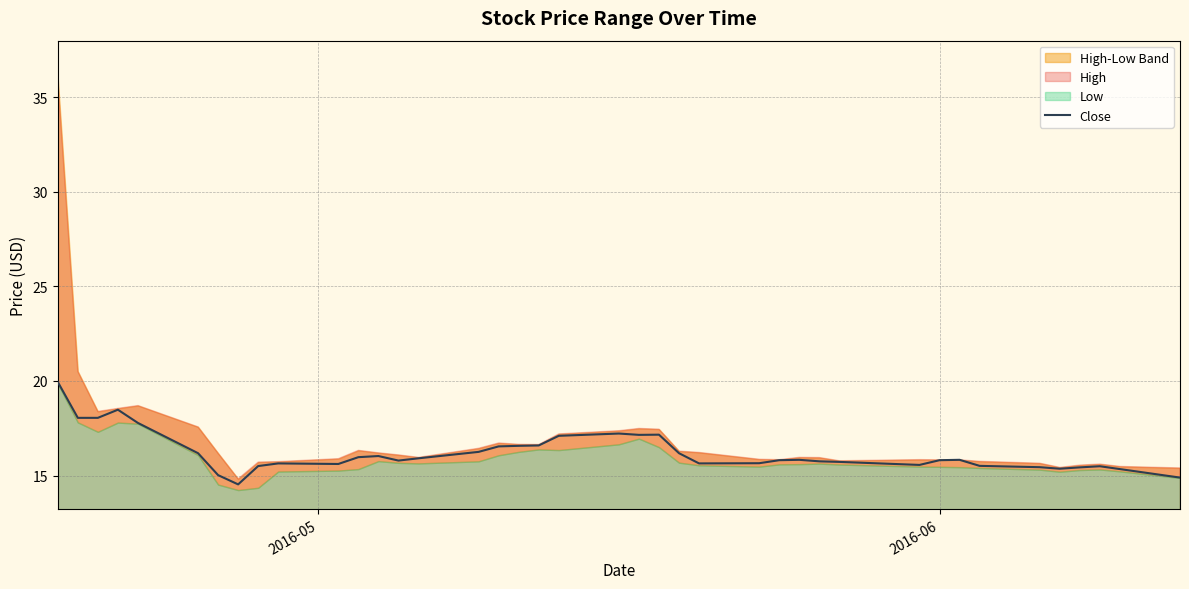

What is the minimum value for Close?

14.5